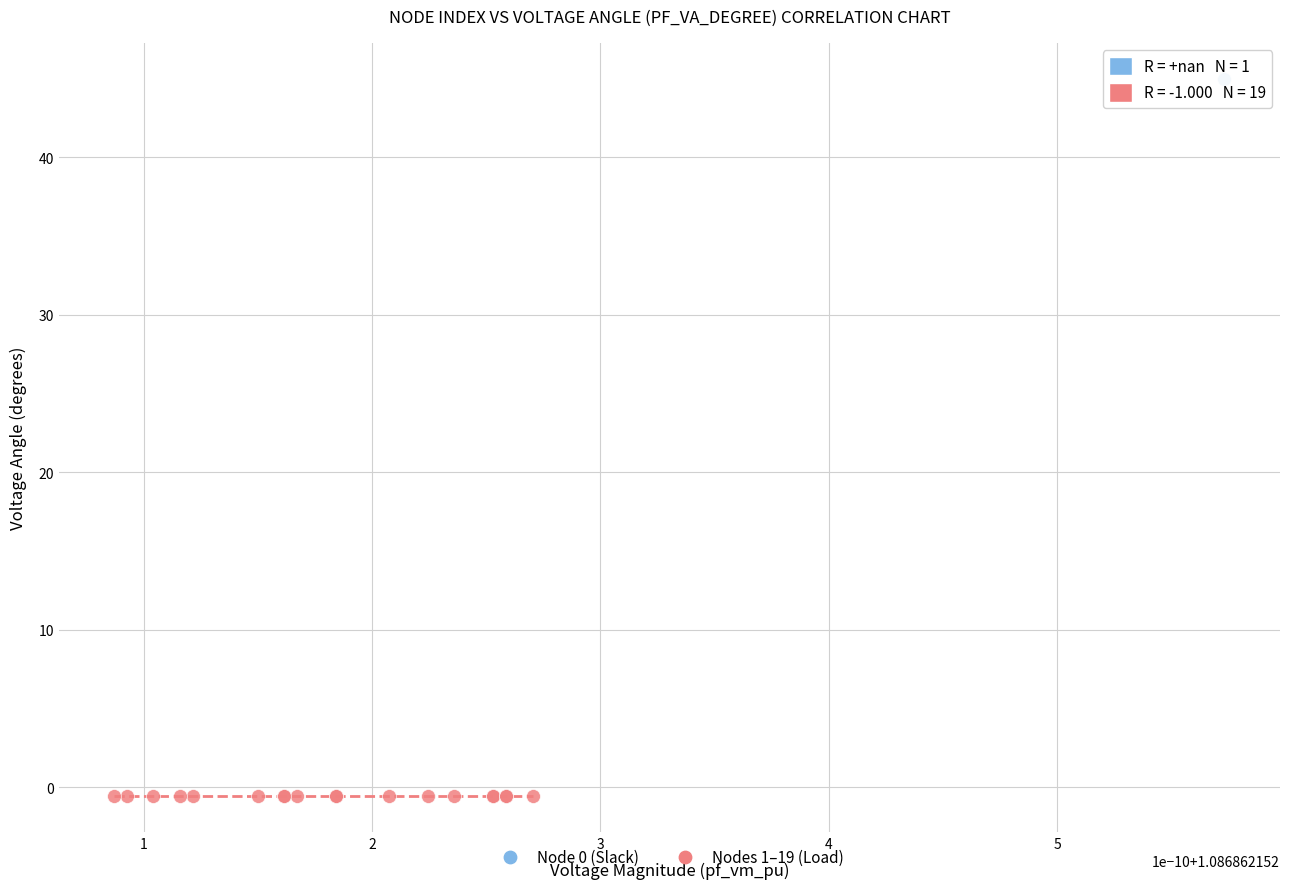

Which series contains the lowest Y value?

Nodes 1–19 (Load)